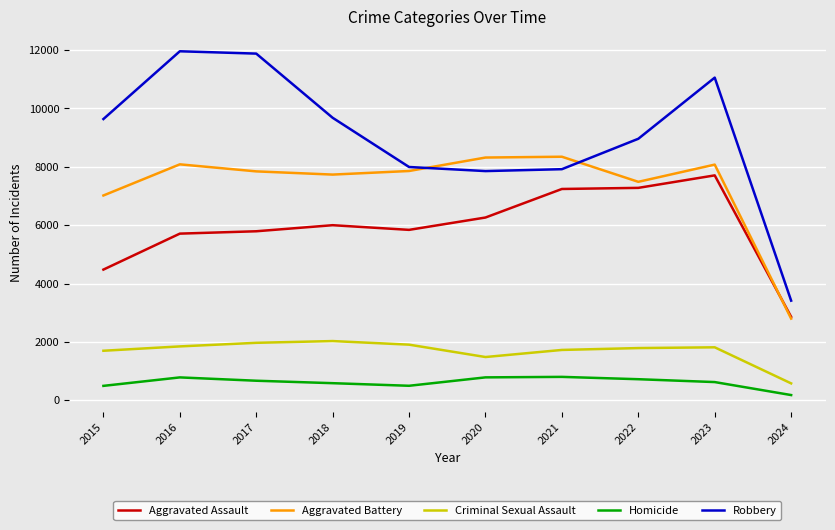

True or false: Aggravated Battery and Criminal Sexual Assault cross at least once.

False